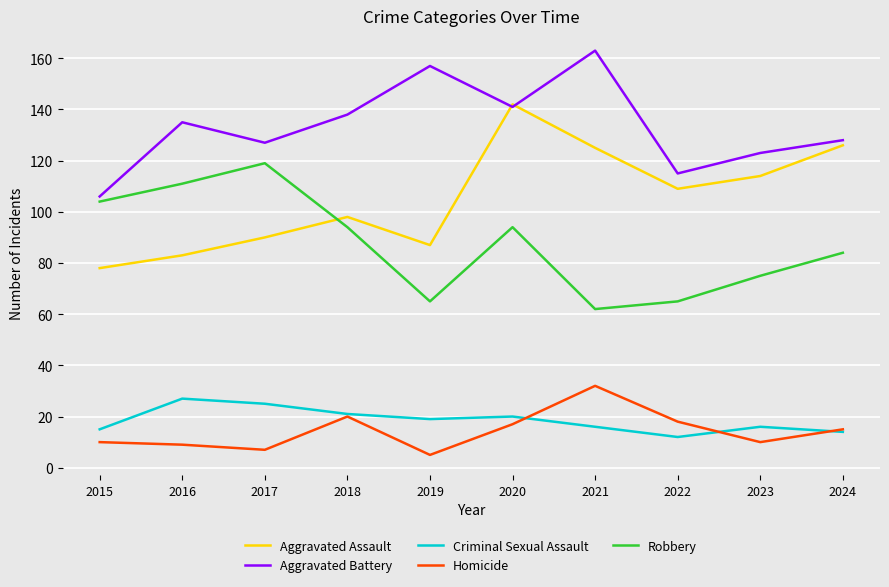

At which label does Homicide first exceed 15?

2018